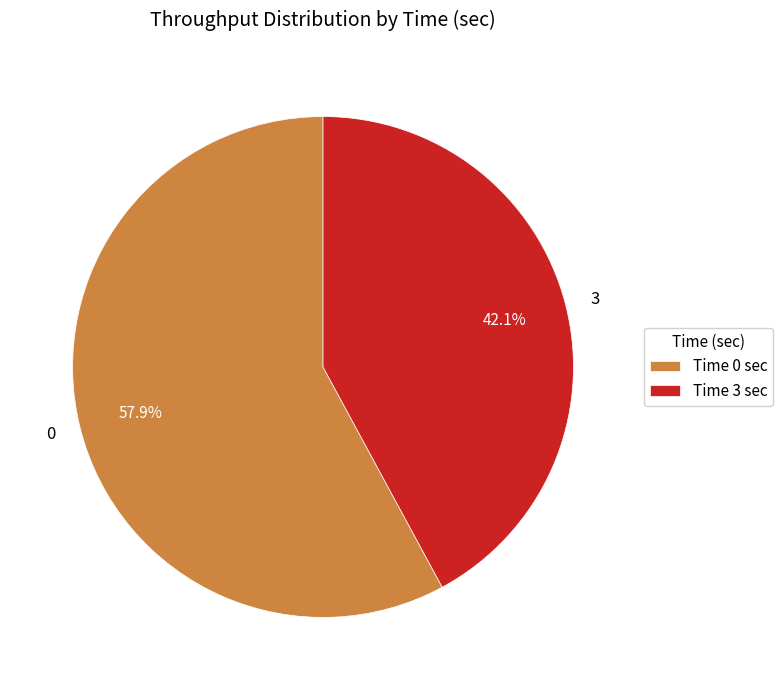

Is there a majority slice in this chart?

Yes